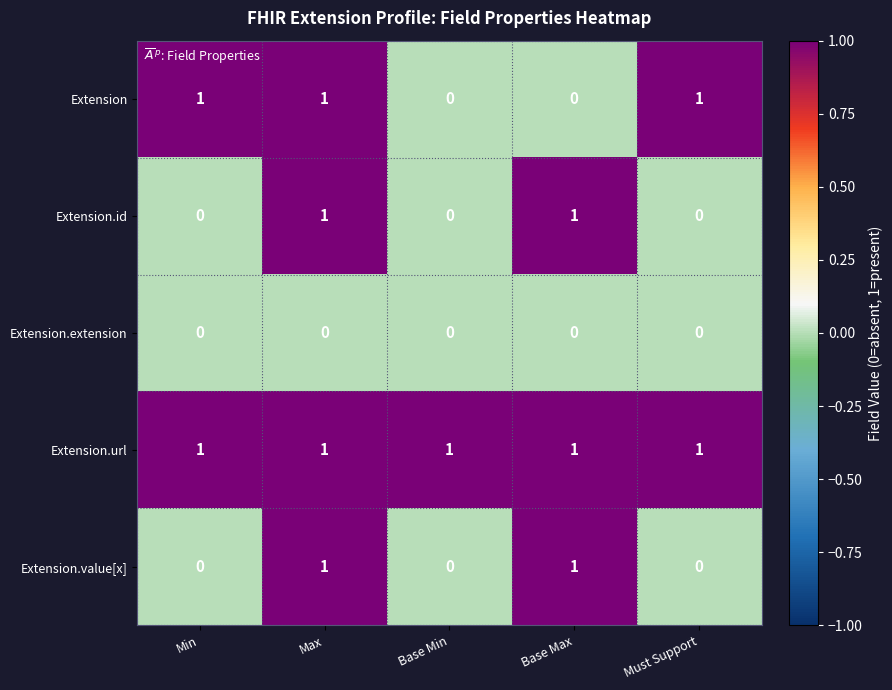

Which series has the largest total across all categories?

Extension.url